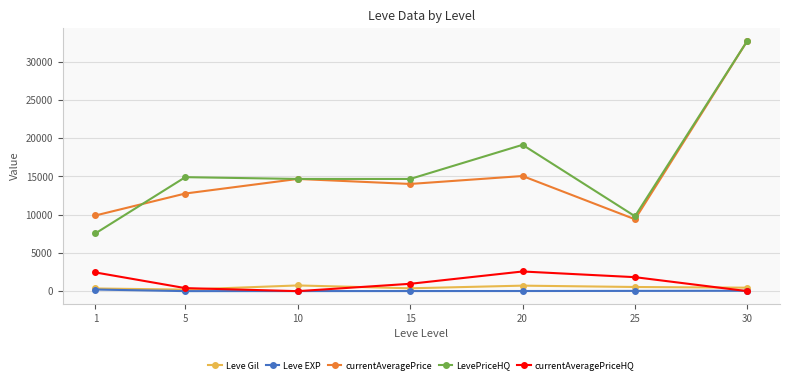

What is the maximum value shown in the chart?

32745.8